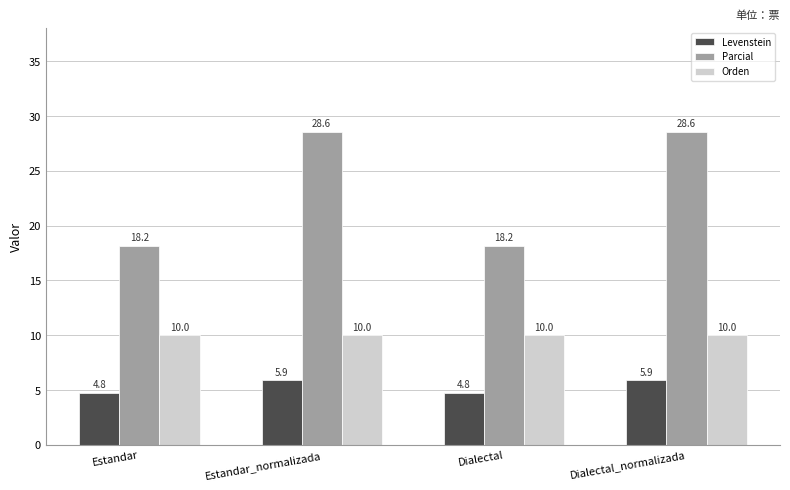

Is it true that Orden equals 10.0 at Dialectal?

True